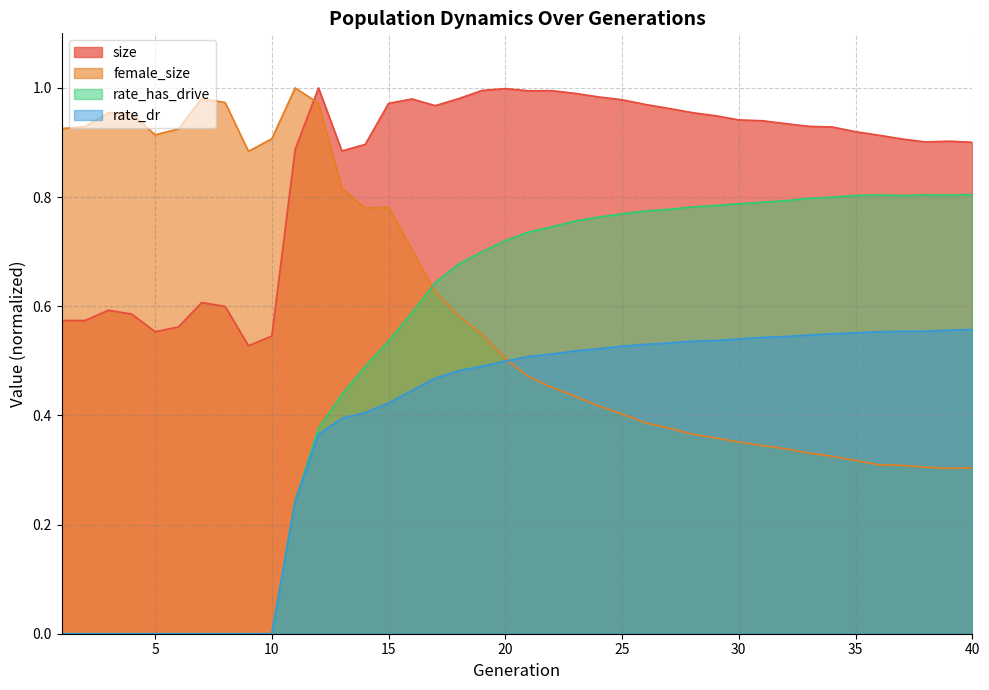

Between 1 and 28, which series saw the biggest shift?

rate_has_drive